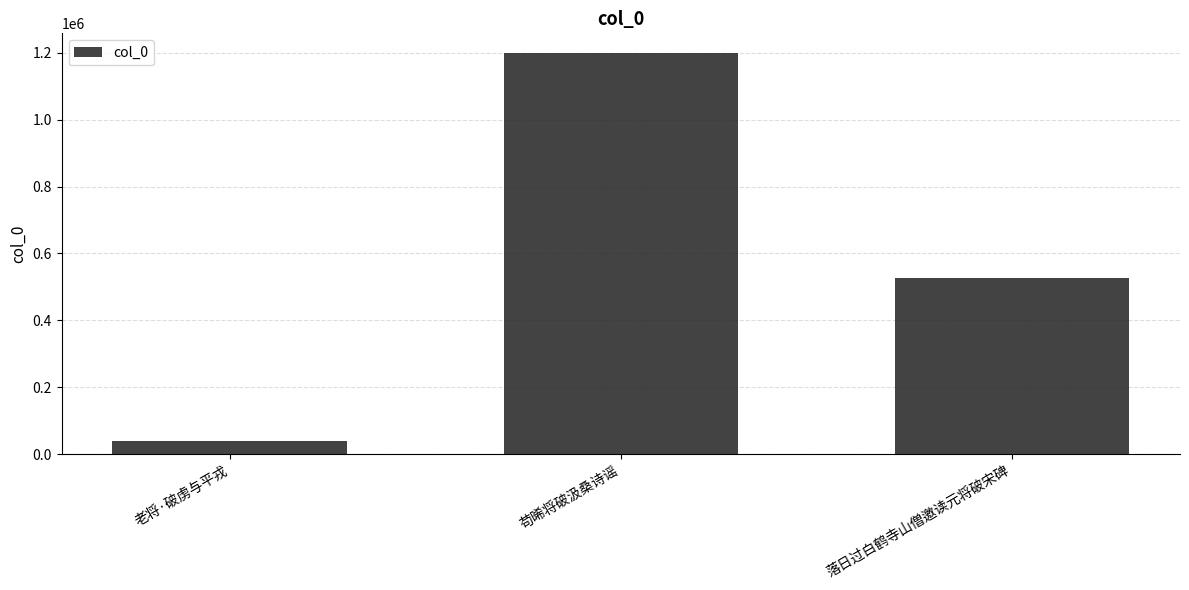

What is the maximum value shown in the chart?

1198562